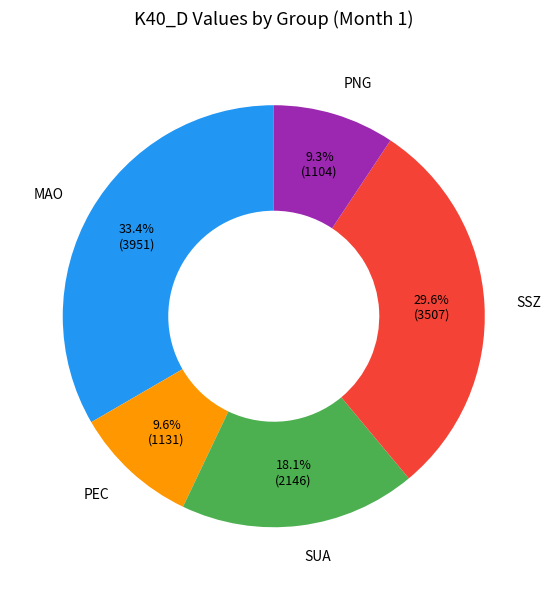

Approximately how many times larger is the value at PEC compared to SUA?

0.5